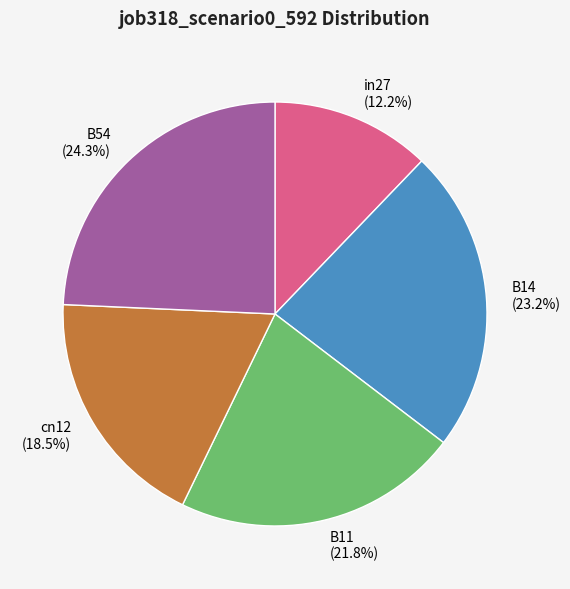

To the nearest percent, what is the difference between the B14 and in27 slice percentages?

11%